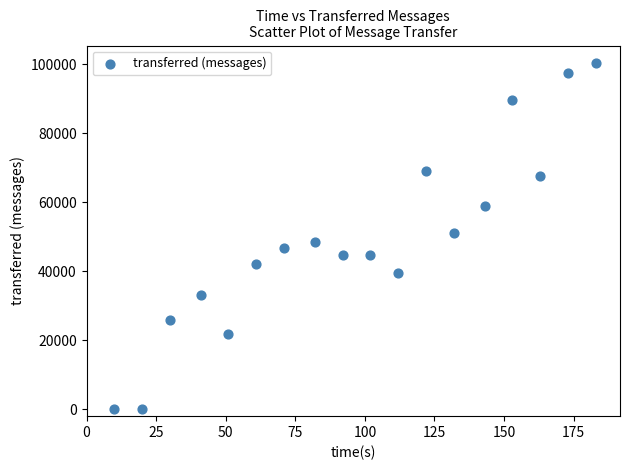

What is the range of Y values (max minus min)?

100420